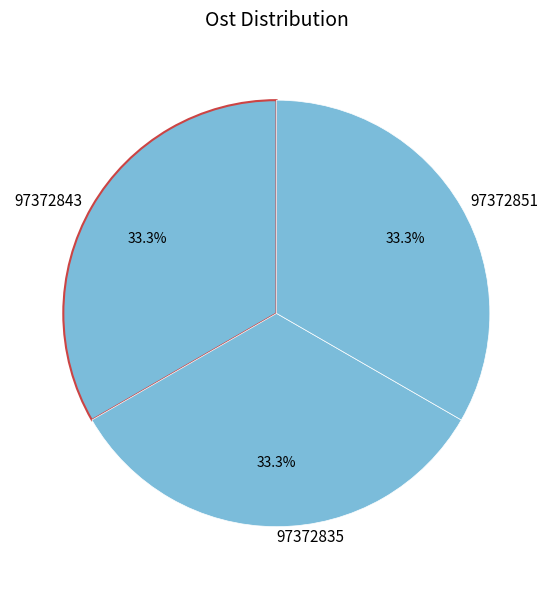

To the nearest percent, what percentage of the pie is 97372843?

33%